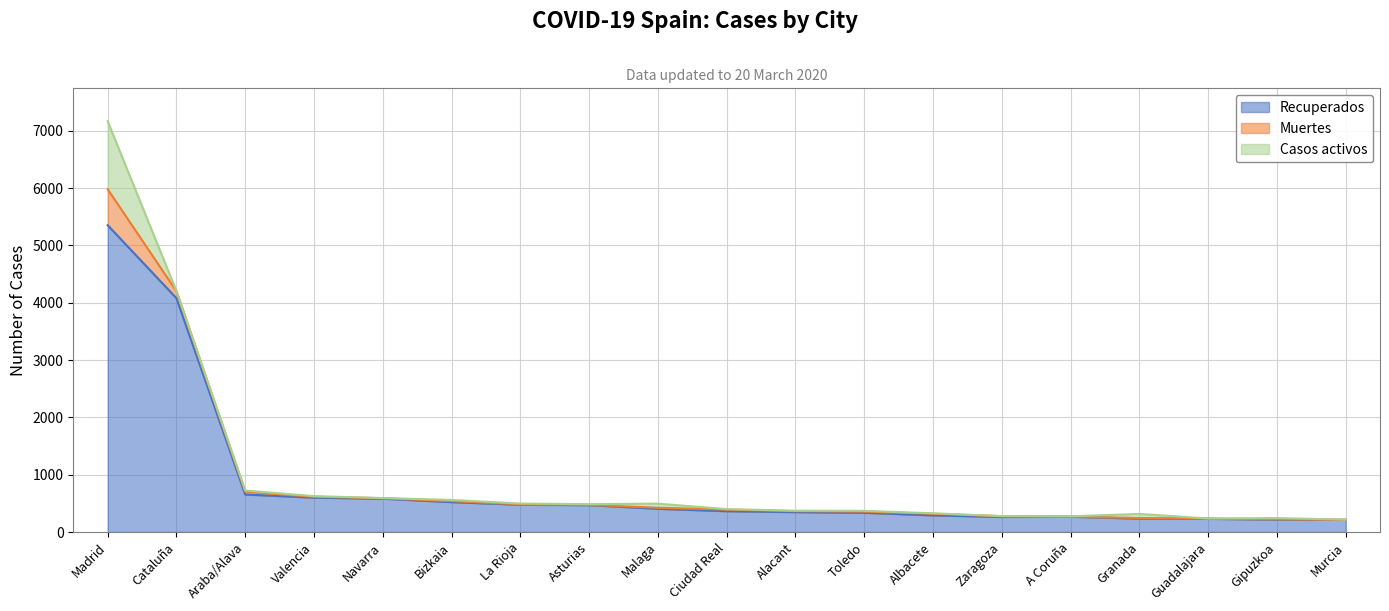

How many data points in Casos activos are above 12?

8